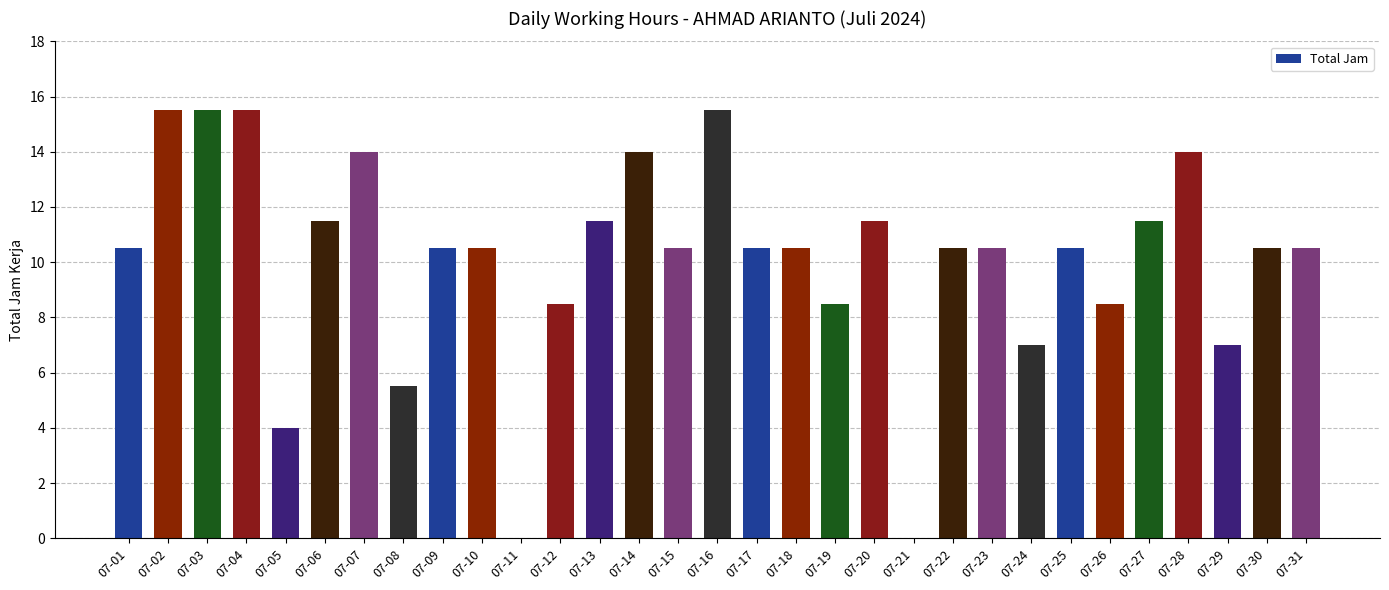

What is the difference between the values at 07-21 and 07-28?

14.0